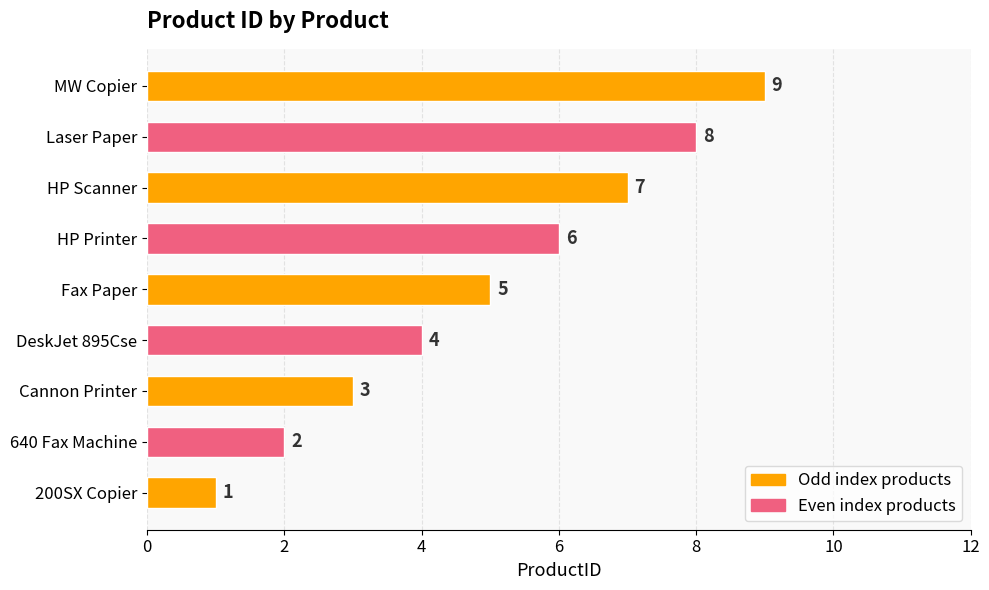

What is the difference between the second highest and second lowest values?

6